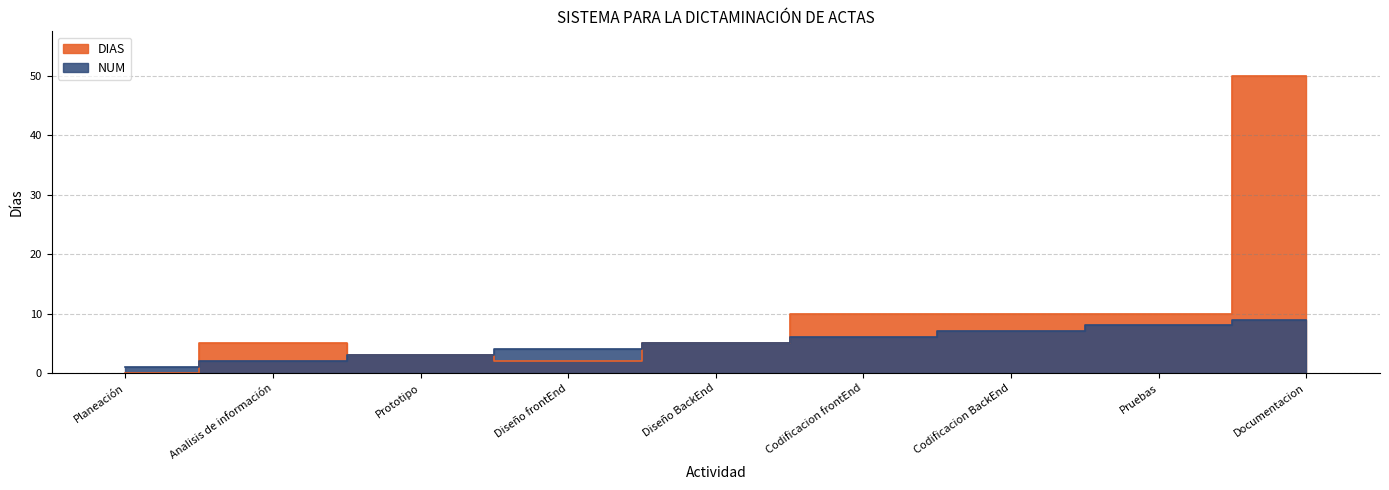

What is the value of the DIAS point at the 7th from the left?

10